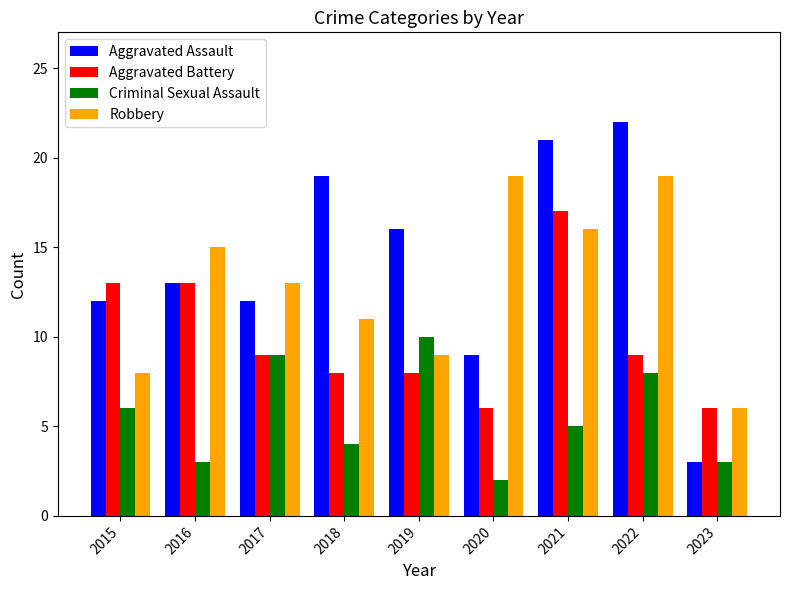

The Aggravated Assault series shows 5 at 2023. True or false?

False